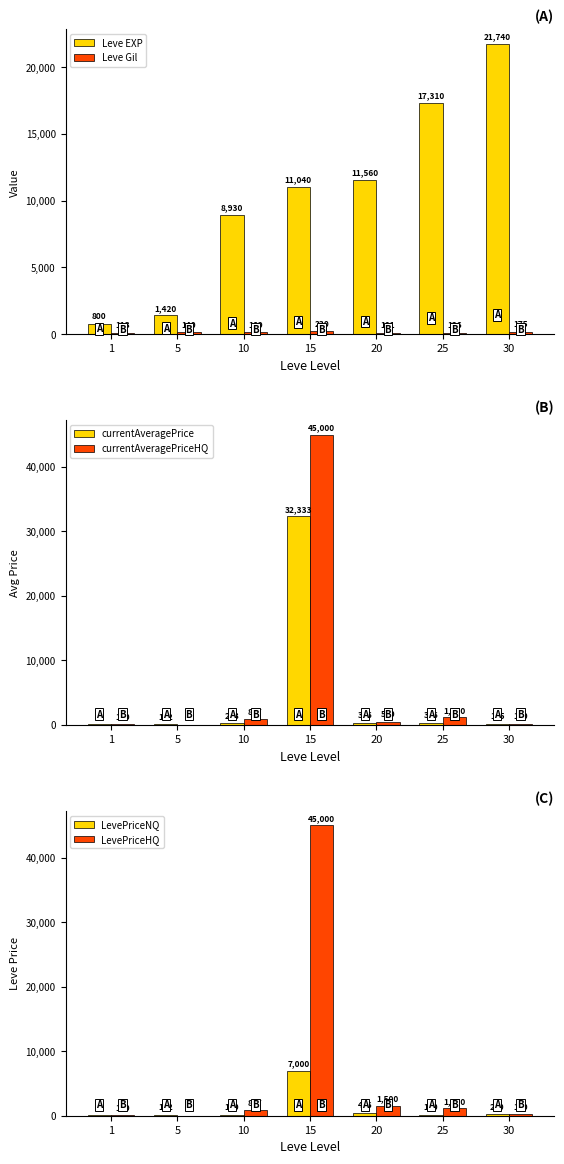

What is the sum of the LevePriceHQ values at 20 and 30?

1689.8